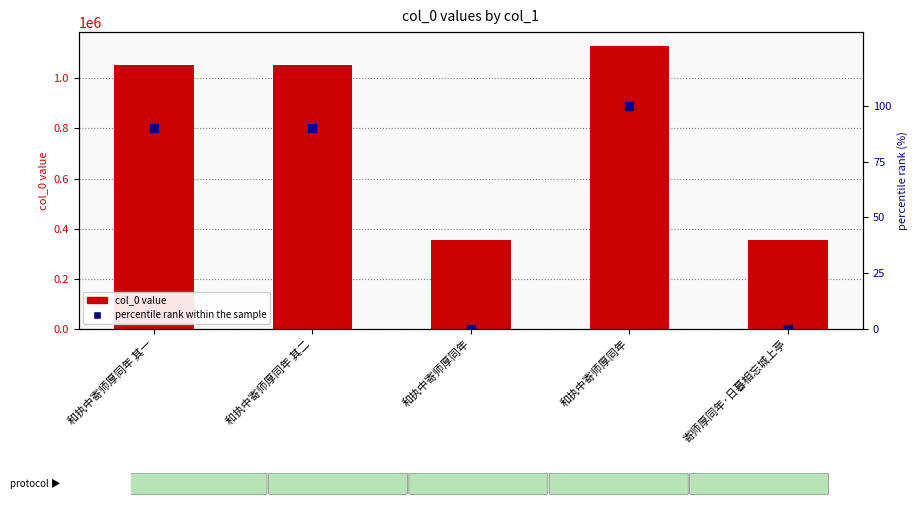

What is the total value across all series at 寄师厚同年·日暮相忘城上亭?

354496.0